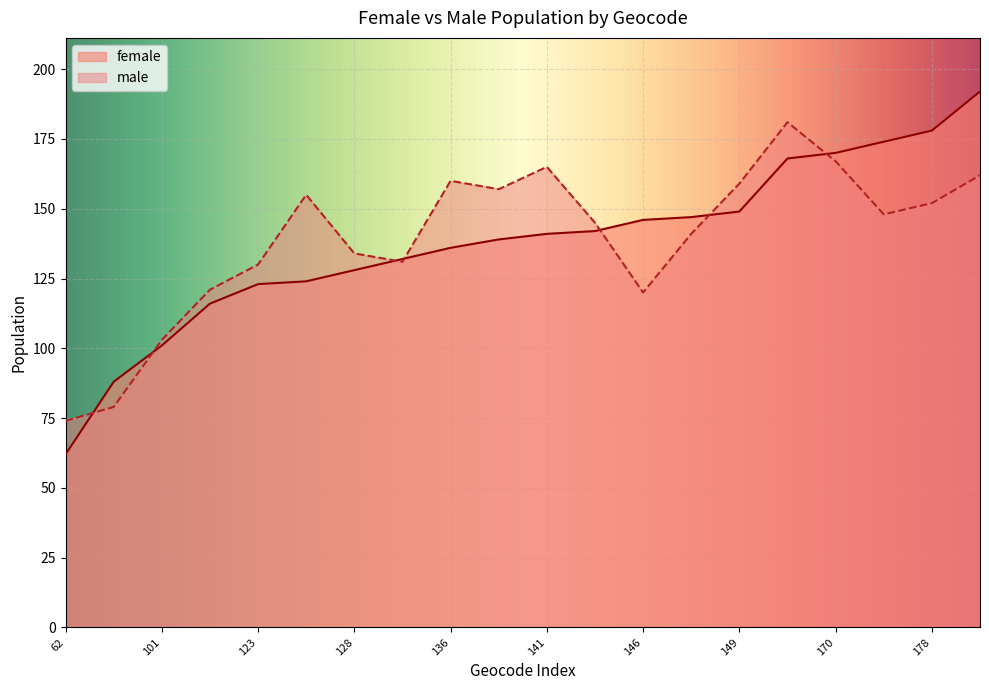

Which label corresponds to the smallest value in the chart?

62